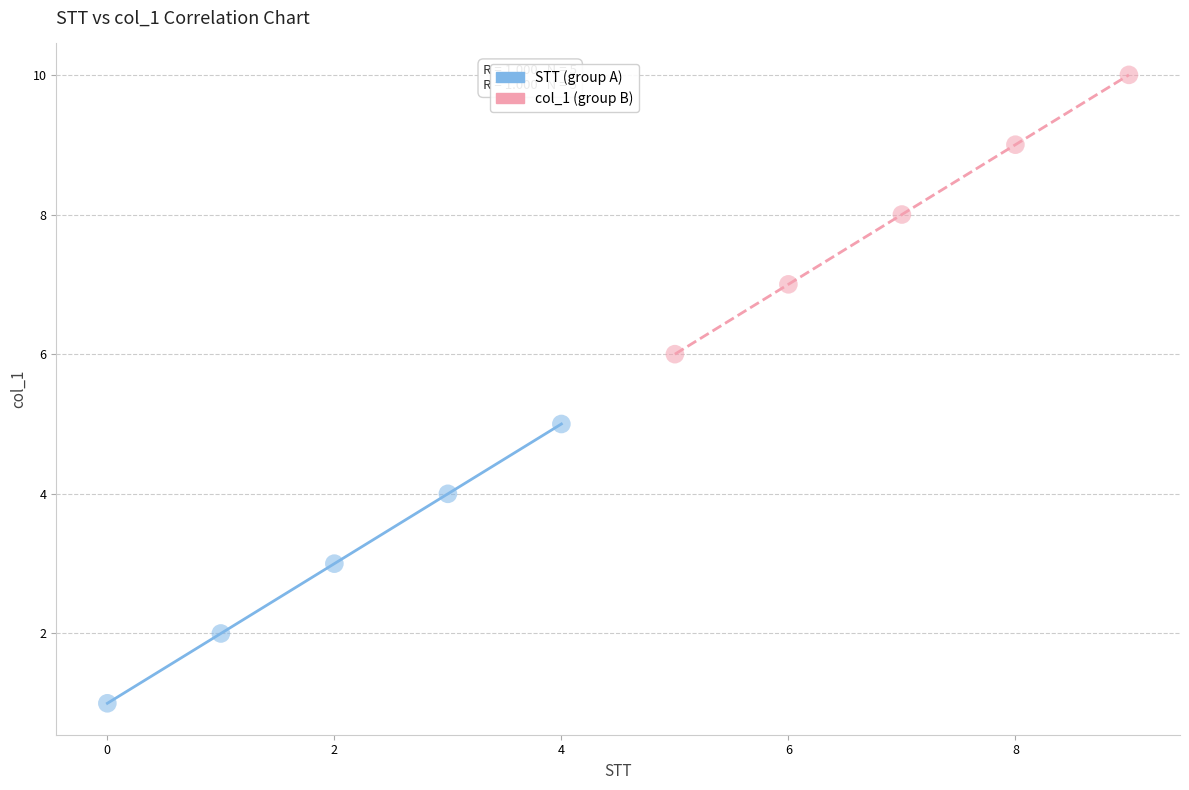

Which series reaches the maximum Y coordinate?

col_1 (group B)